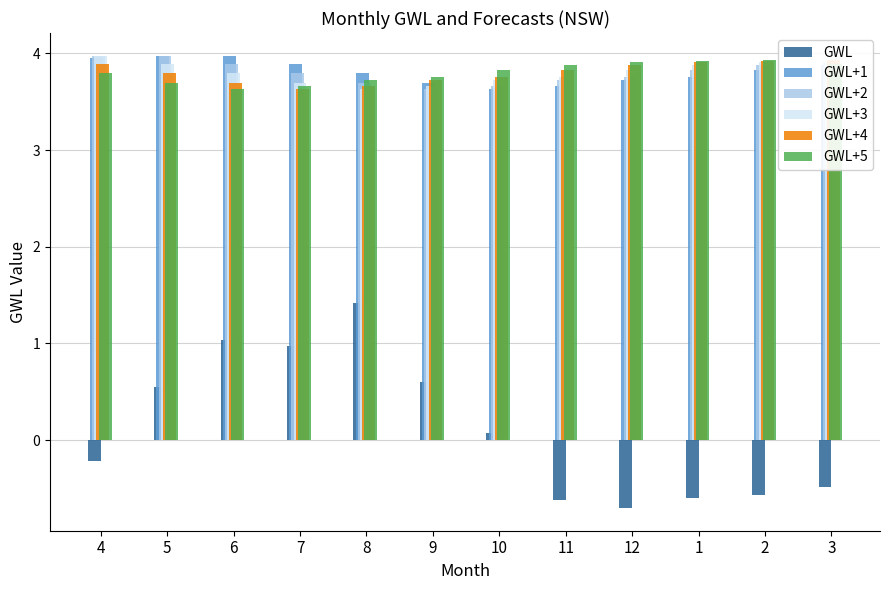

Does the chart contain stacked bars?

No